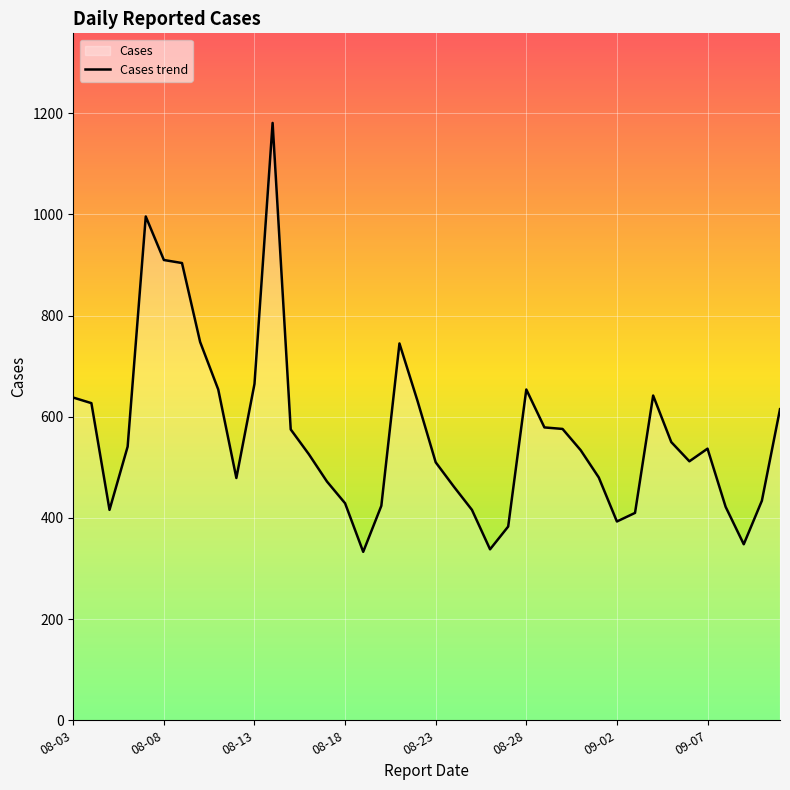

True or false: the data shows 1705 at 08-23.

False